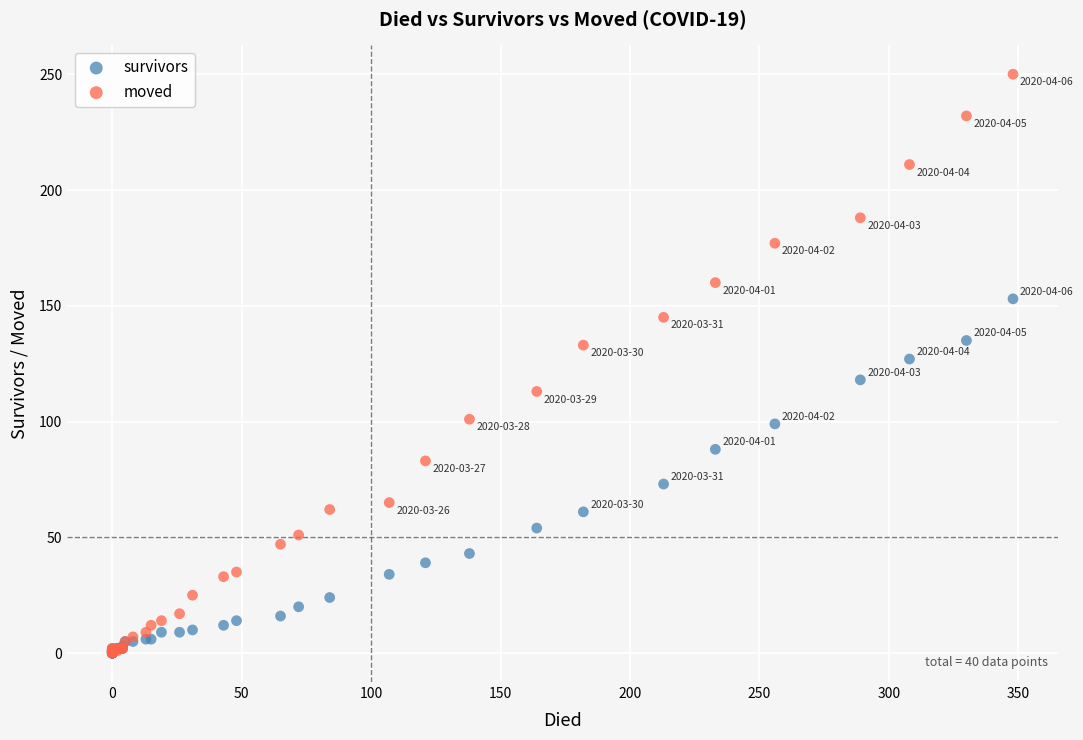

Which series contains the highest Y value?

moved